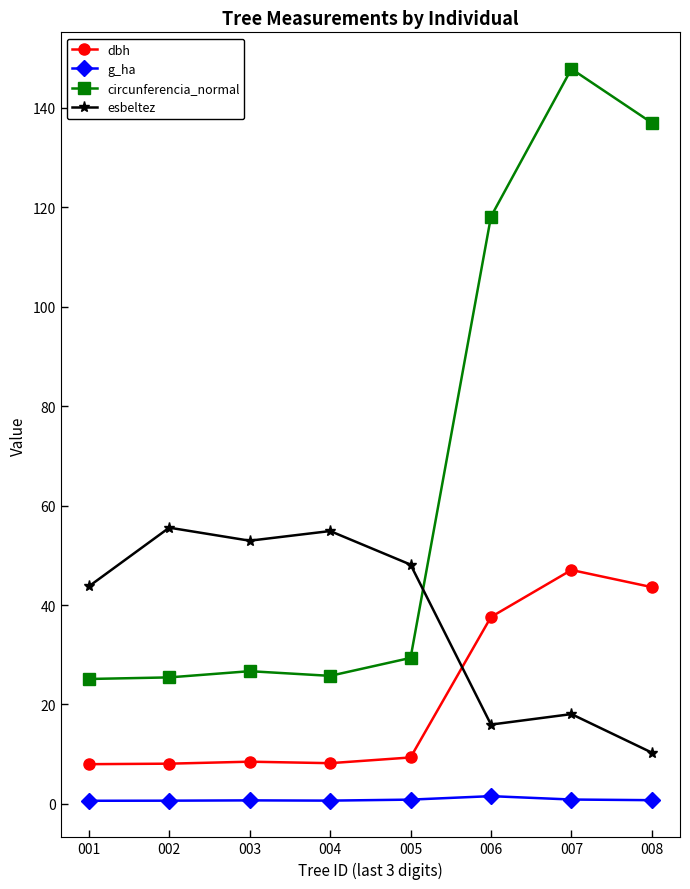

List the series in order of their peak value, highest first.

circunferencia_normal, esbeltez, dbh, g_ha